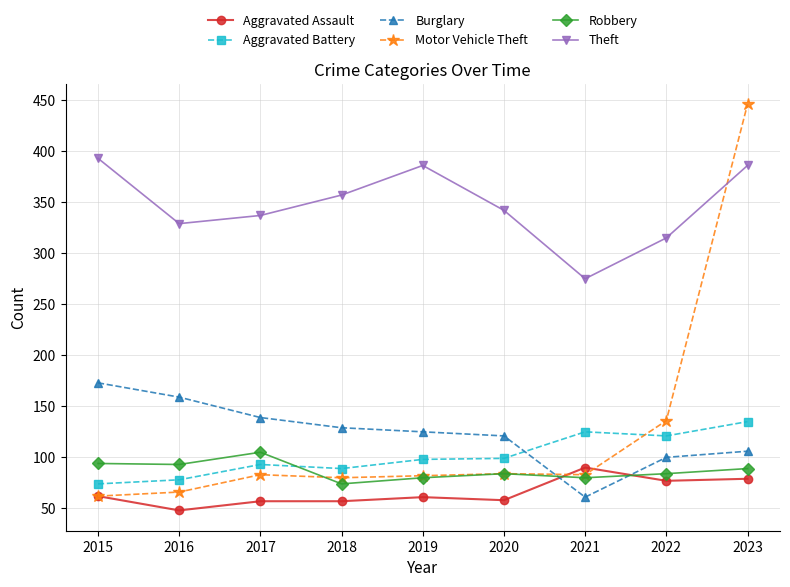

What is the total value across all series at 2022?

833